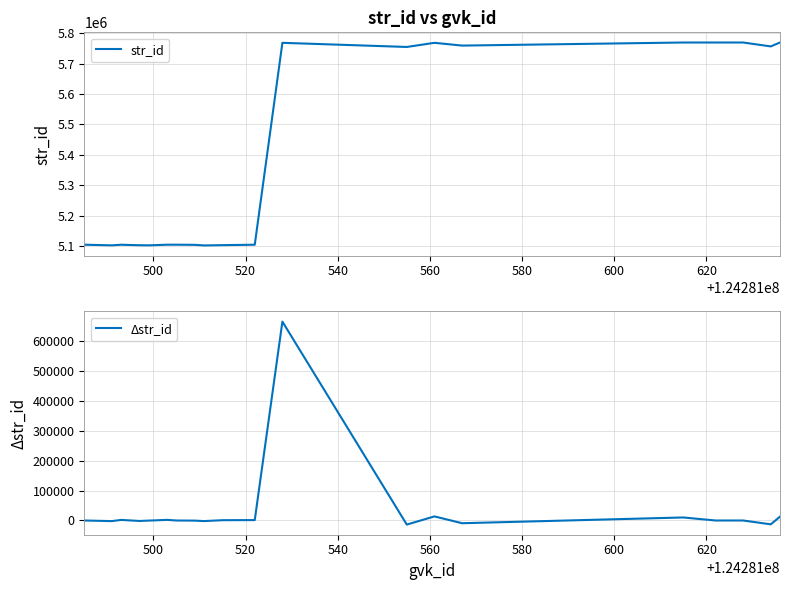

What are all the series names shown in the legend?

str_id, Δstr_id